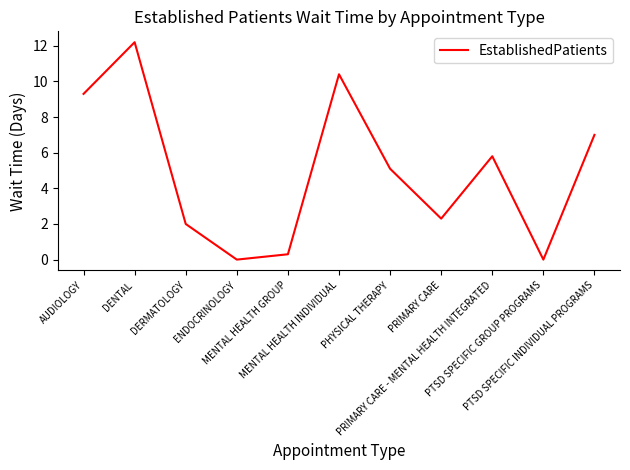

Which has a higher value, DERMATOLOGY or PTSD SPECIFIC INDIVIDUAL PROGRAMS?

PTSD SPECIFIC INDIVIDUAL PROGRAMS